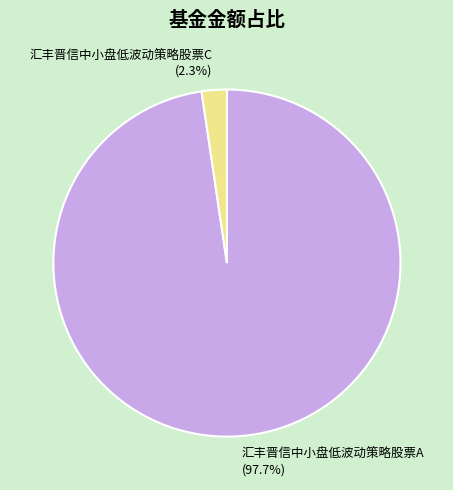

Between 汇丰晋信中小盘低波动策略股票A and 汇丰晋信中小盘低波动策略股票C, which is larger?

汇丰晋信中小盘低波动策略股票A